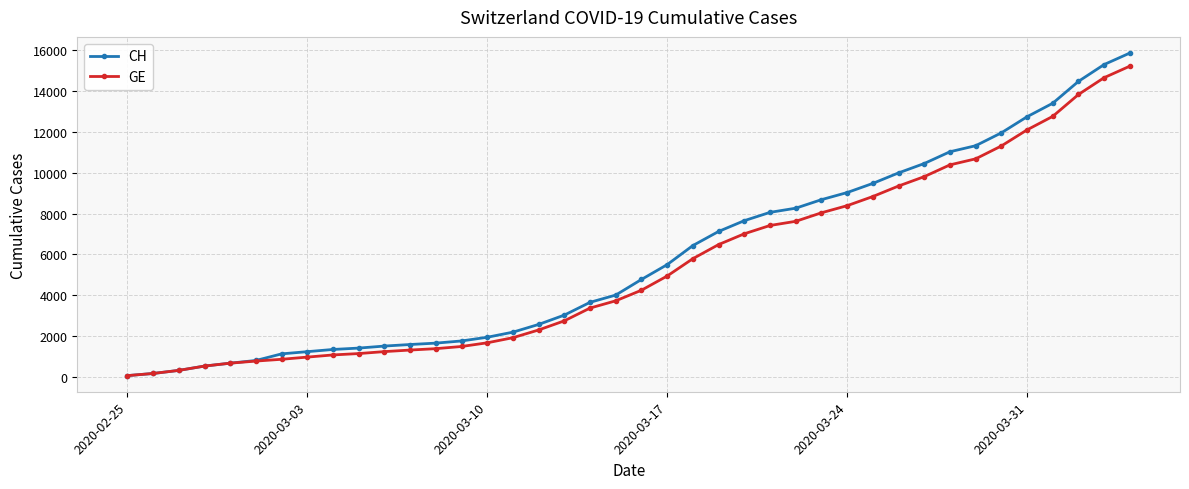

Rank the series by their average value, from highest to lowest.

CH, GE